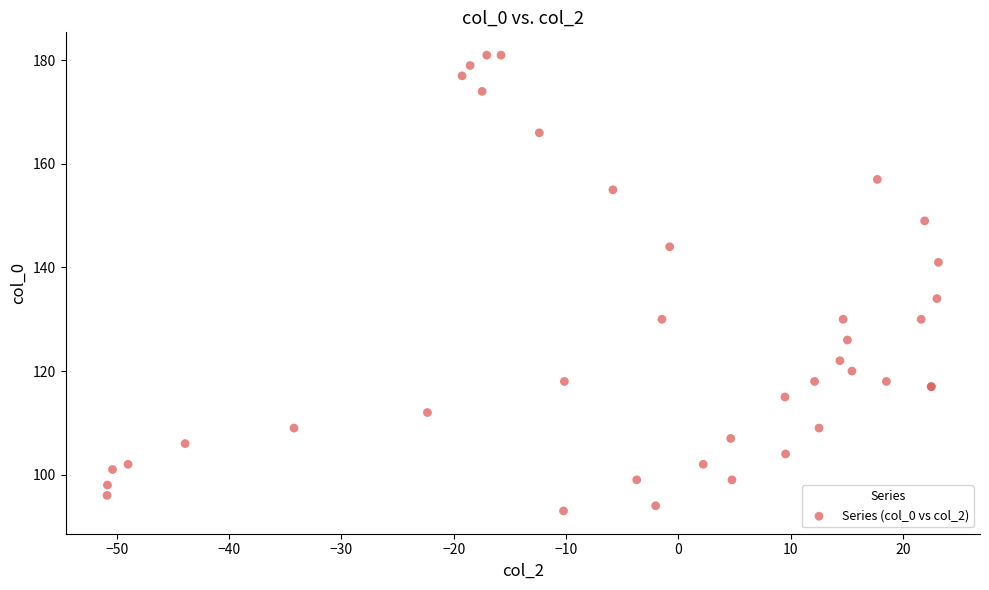

What Y value in the scatter plot is closest to 137?

134